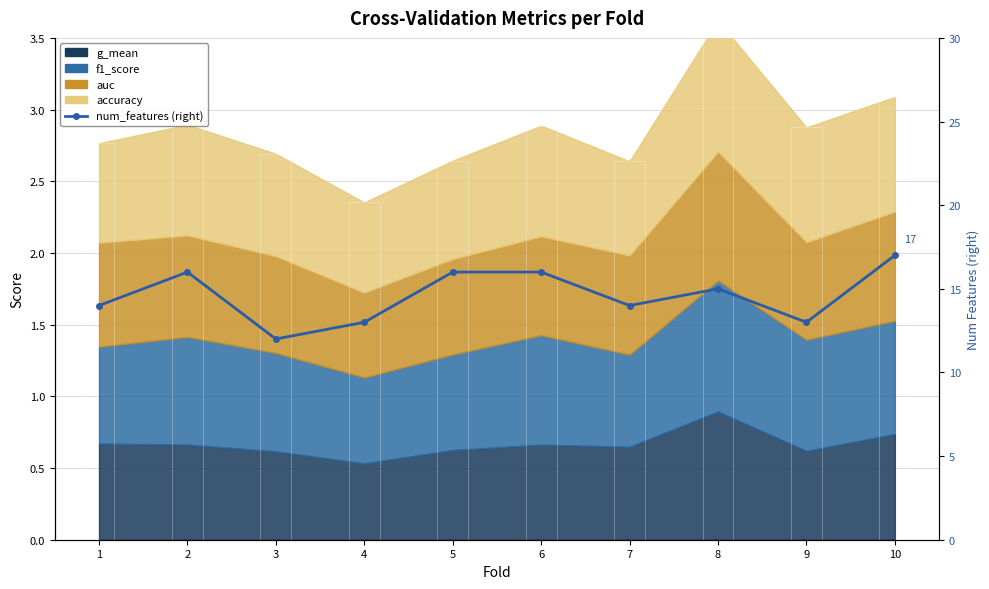

What is the value of the 4th bar from the left?

13